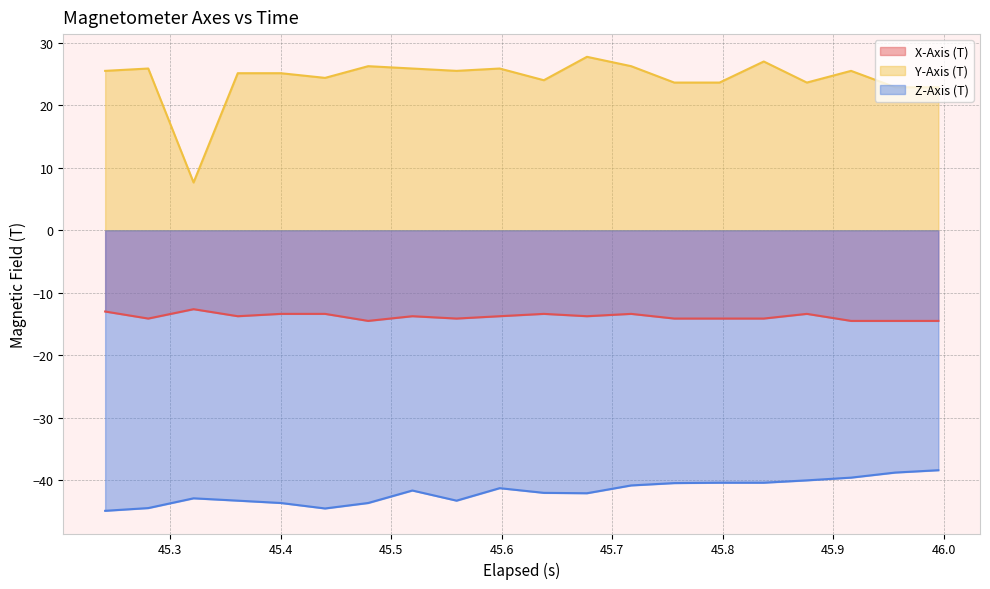

True or false: X-Axis (T) and Y-Axis (T) cross at least once.

False